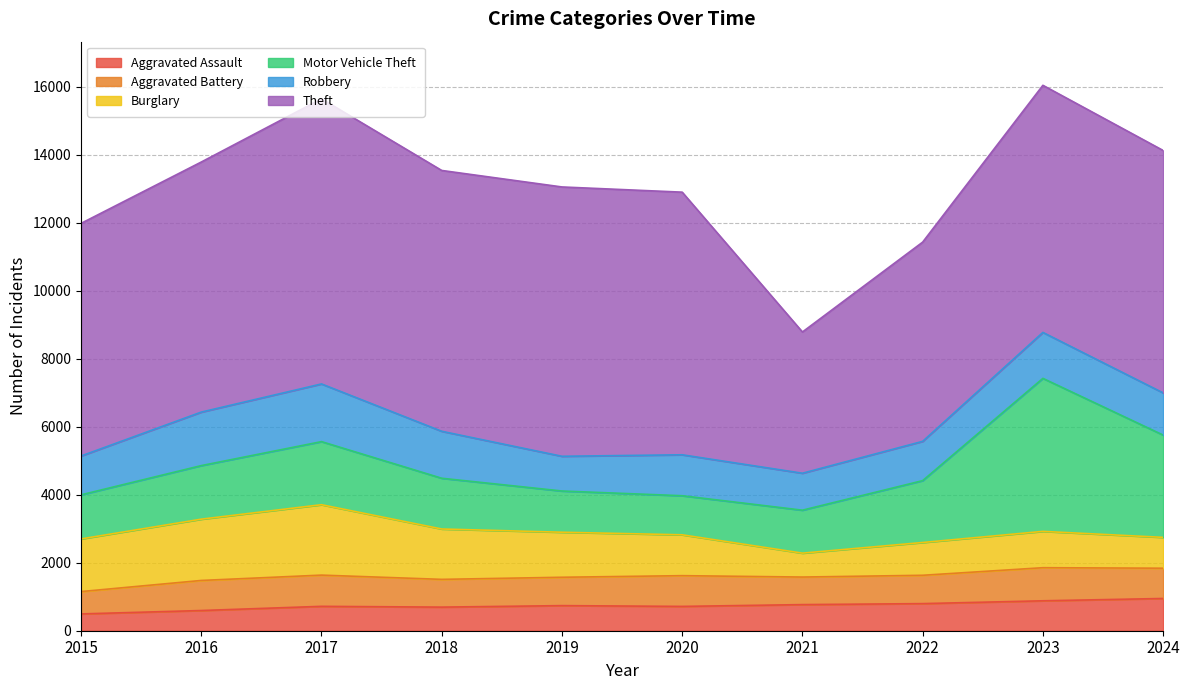

At 2024, list the series in order from smallest to largest.

Aggravated Battery, Burglary, Aggravated Assault, Robbery, Motor Vehicle Theft, Theft